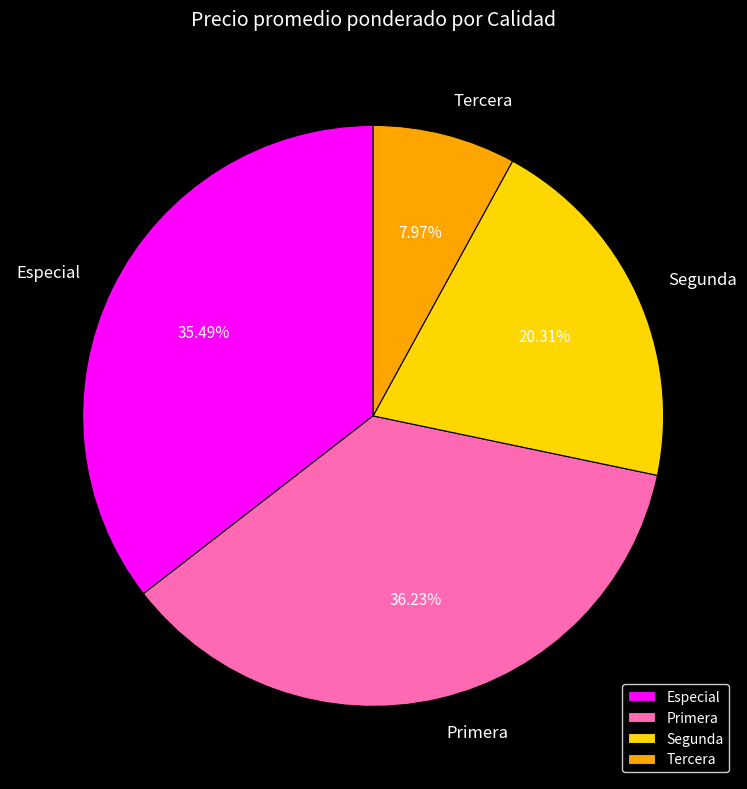

To the nearest percent, what portion does Segunda represent?

20%